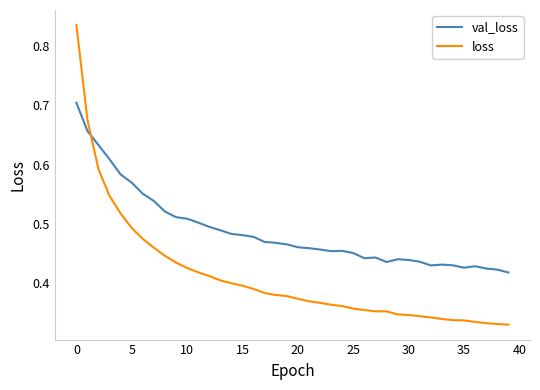

What is the sum of all loss values?

16.5